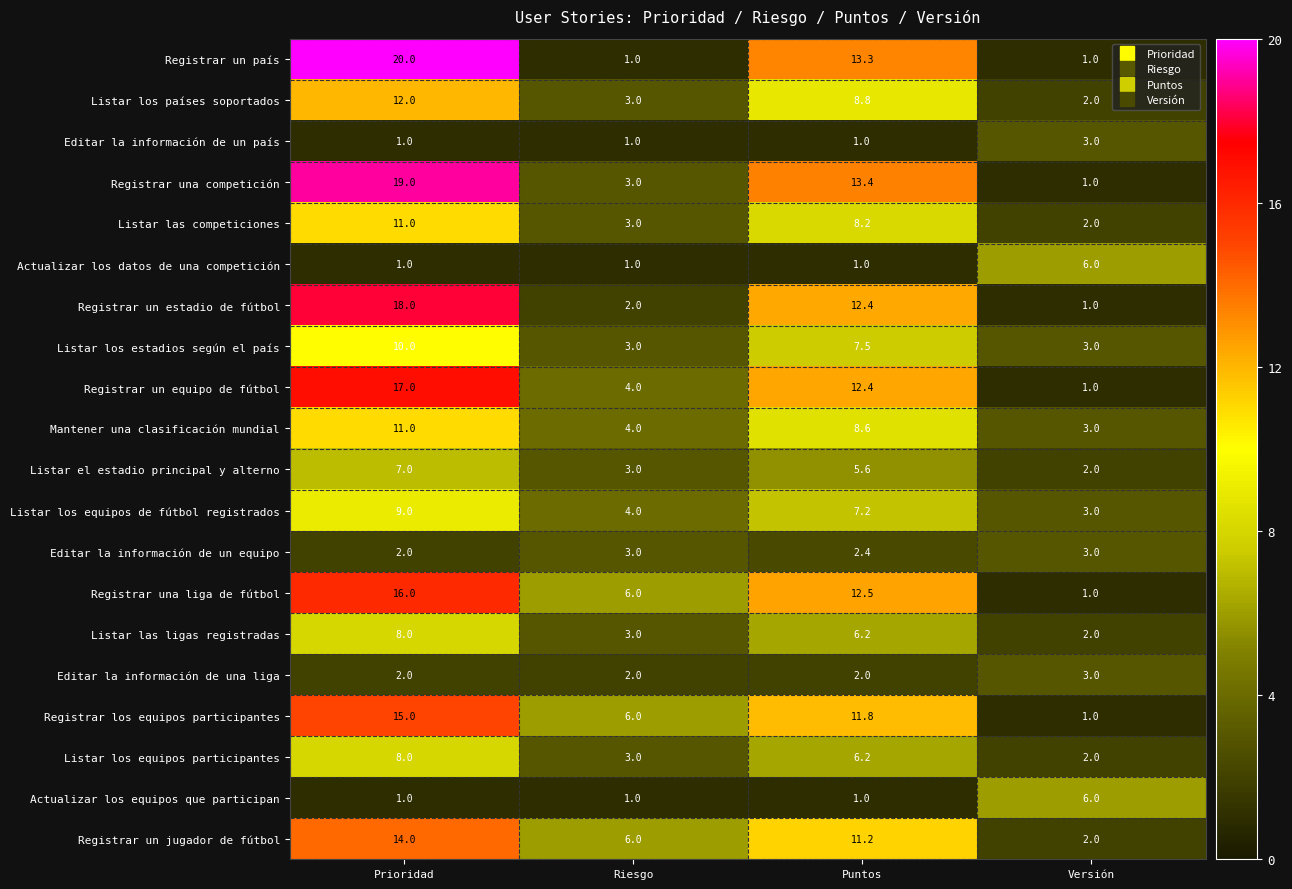

Rank the categories by Listar los equipos participantes value from lowest to highest.

Versión, Riesgo, Puntos, Prioridad